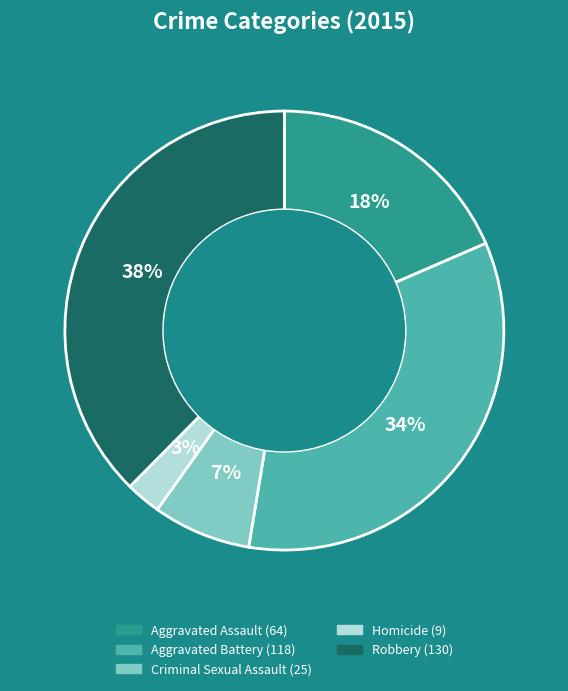

What percentage is the Homicide slice, to the nearest percent?

3%